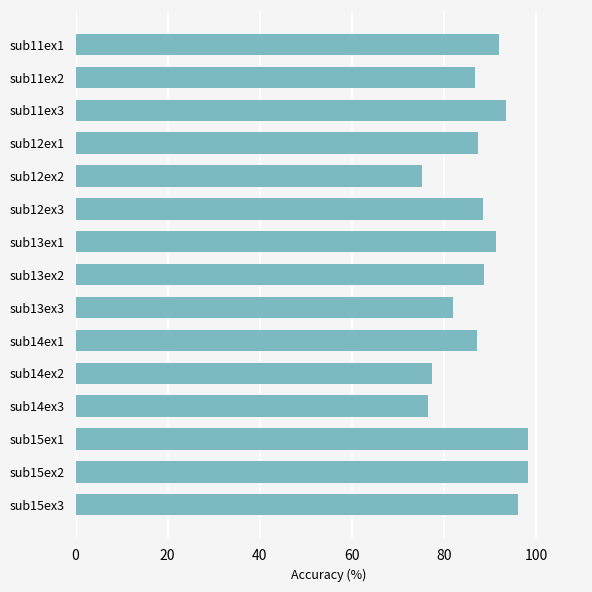

The chart shows a value of 125.0 at sub12ex3. True or false?

False